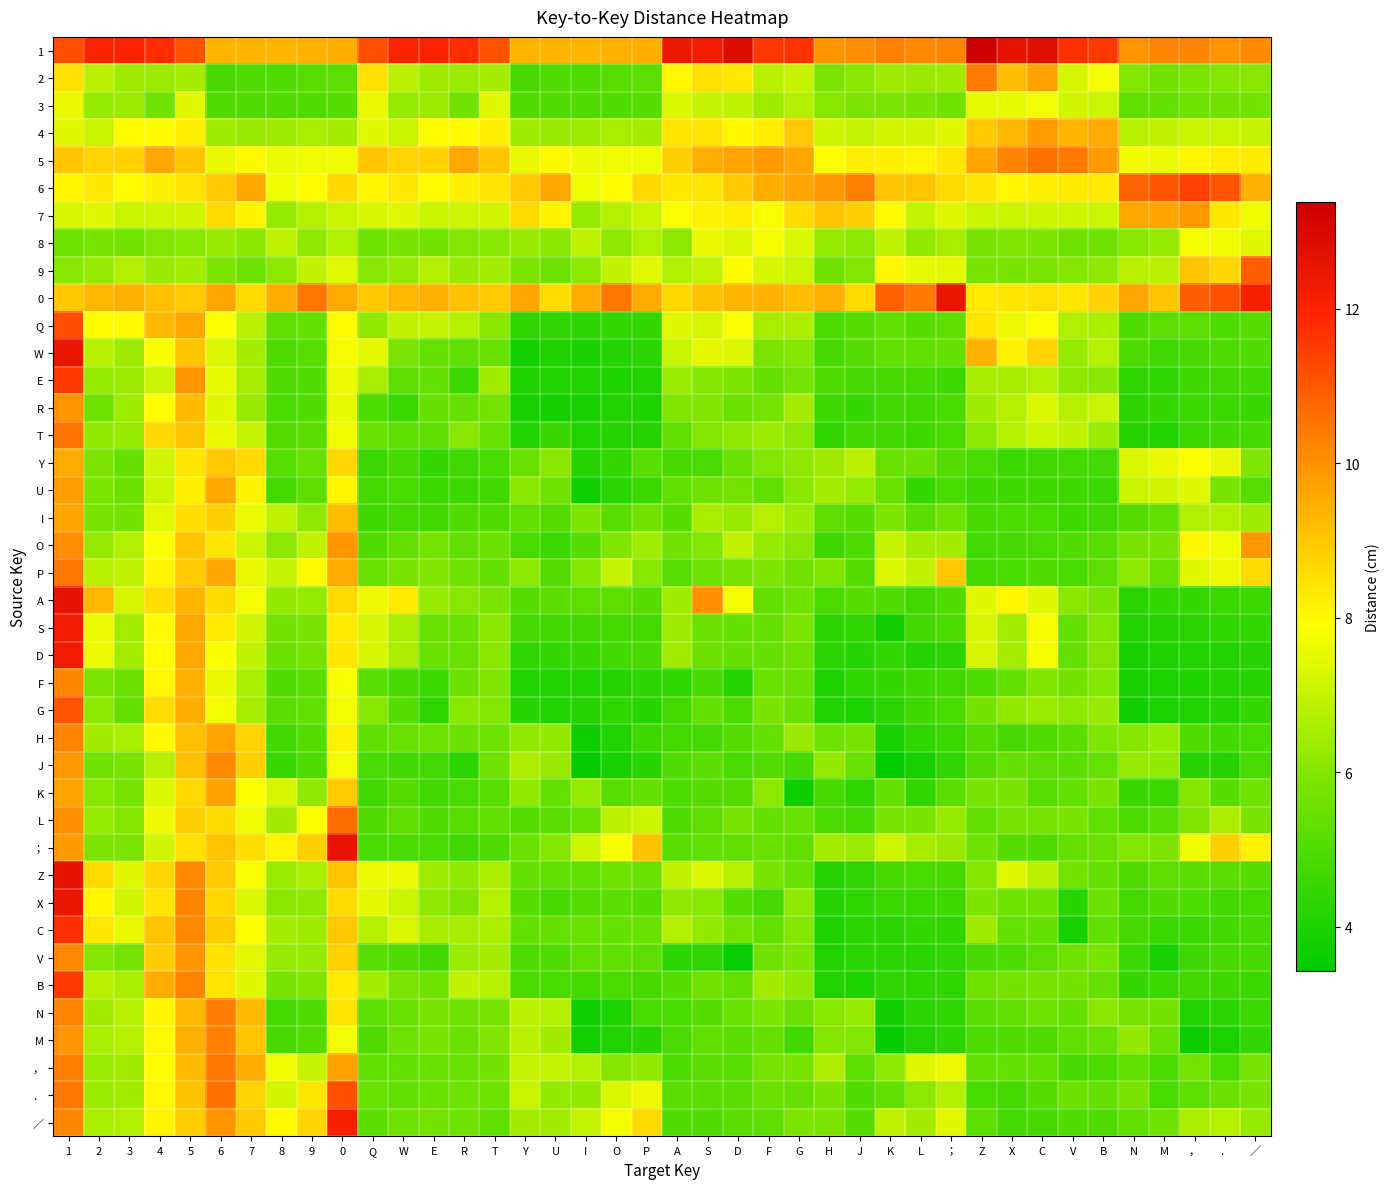

At 6, list the series in order from smallest to largest.

2, 3, 9, 8, 4, W, R, E, 5, T, F, G, D, Q, S, O, B, V, L, A, 7, X, I, C, Z, 6, Y, ；, 1, U, 0, P, H, K, ／, J, M, N, ，, ．